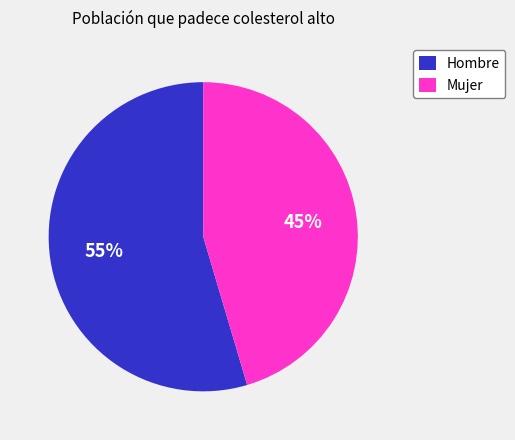

How many slices are in this pie chart?

2